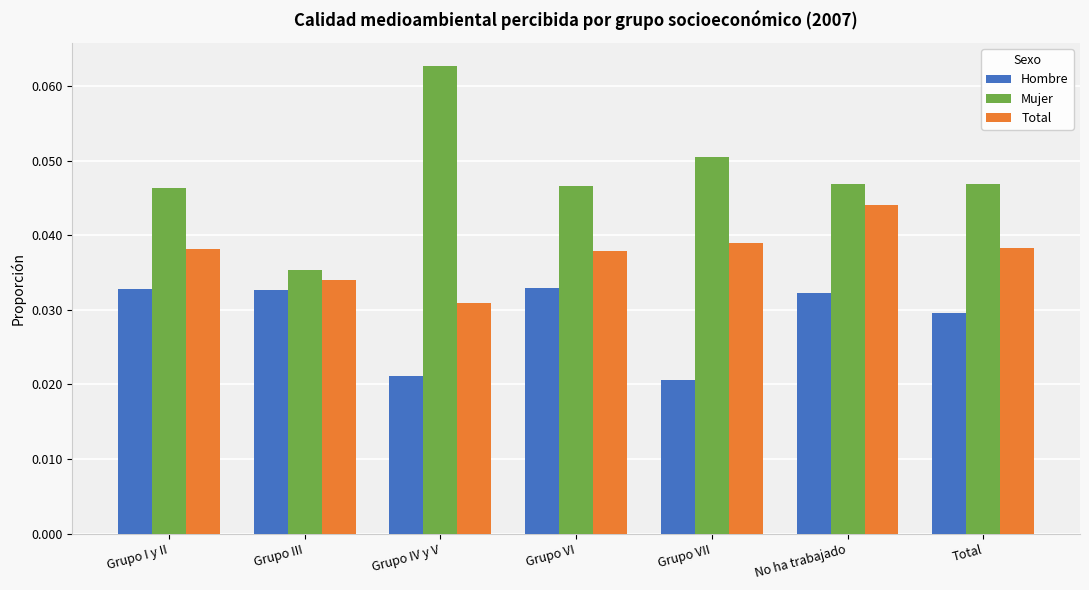

Between Grupo III and Grupo VI, which series saw the biggest shift?

Mujer